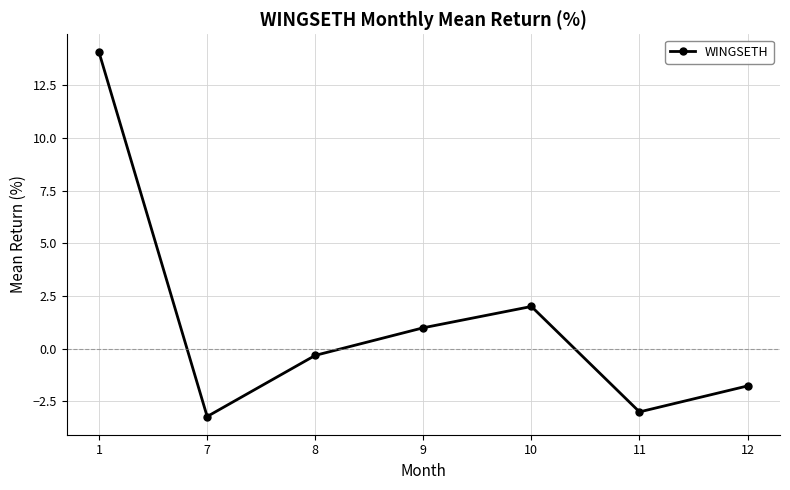

At which category does the chart reach its peak across all series?

1